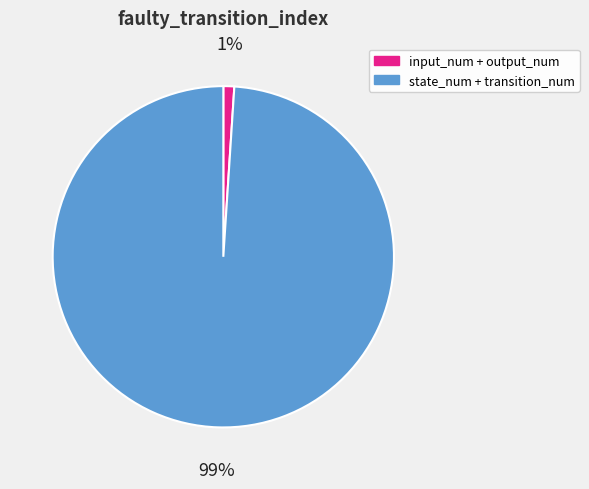

Count the number of slices in the pie.

2